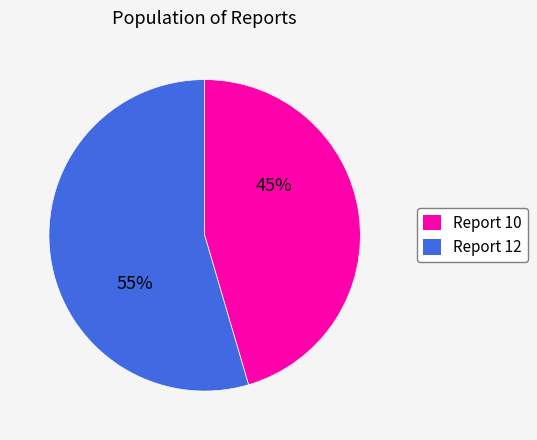

Which category accounts for the majority?

Report 12